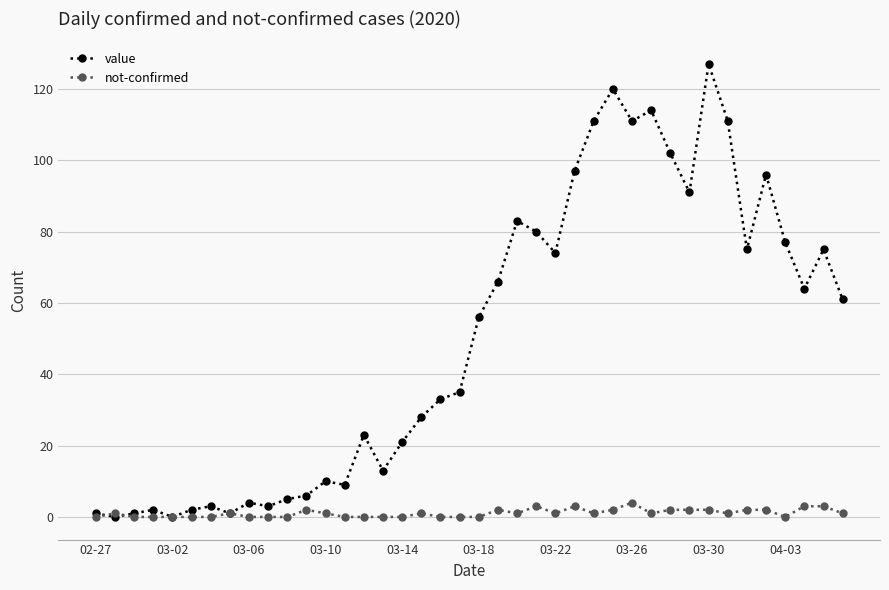

Does the chart have visible grid lines?

Yes